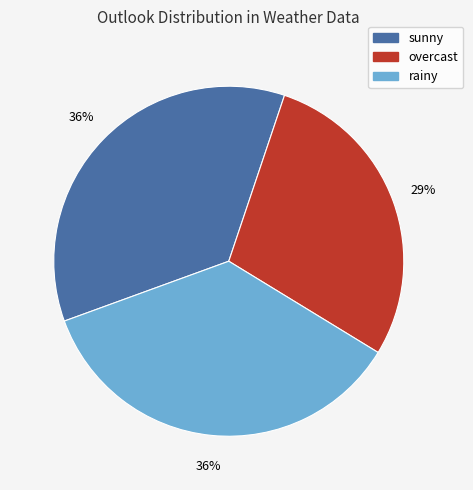

How many segments does this pie chart have?

3